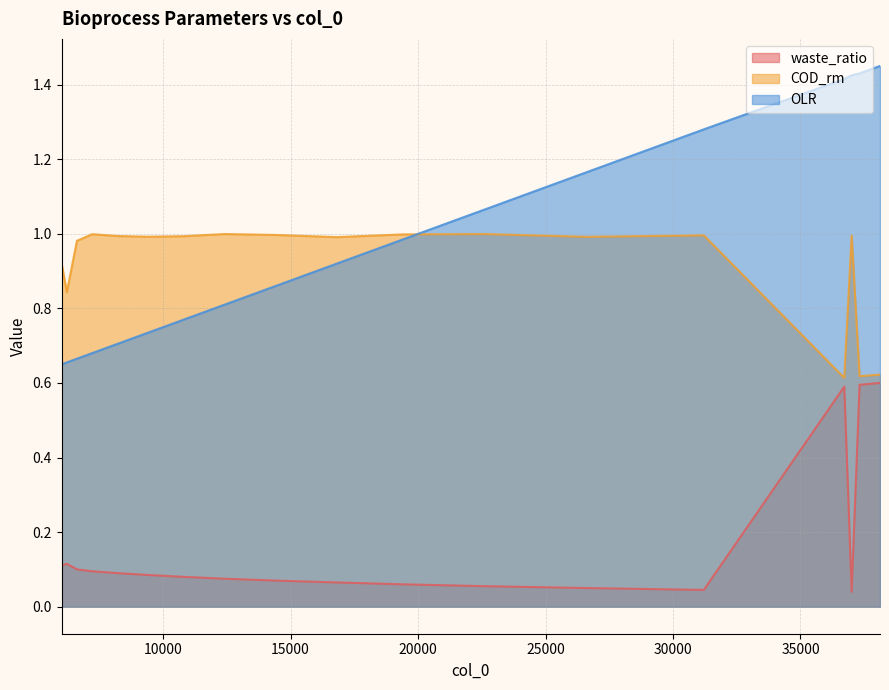

Rank the categories by COD_rm value from lowest to highest.

36718, 37319, 38120, 6223, 6022, 6620, 6021, 16813, 26610, 9417, 10816, 8218, 37008, 31209, 14414, 19412, 7219, 22611, 12415